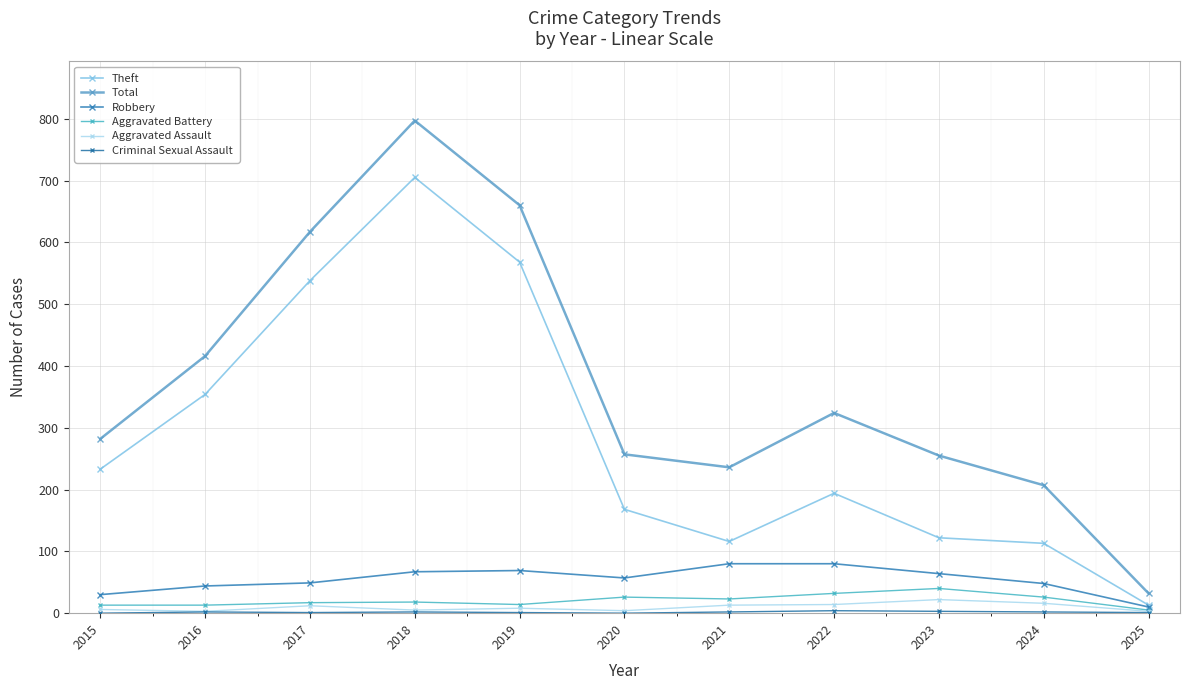

At which category is the sum across all series the highest?

2018